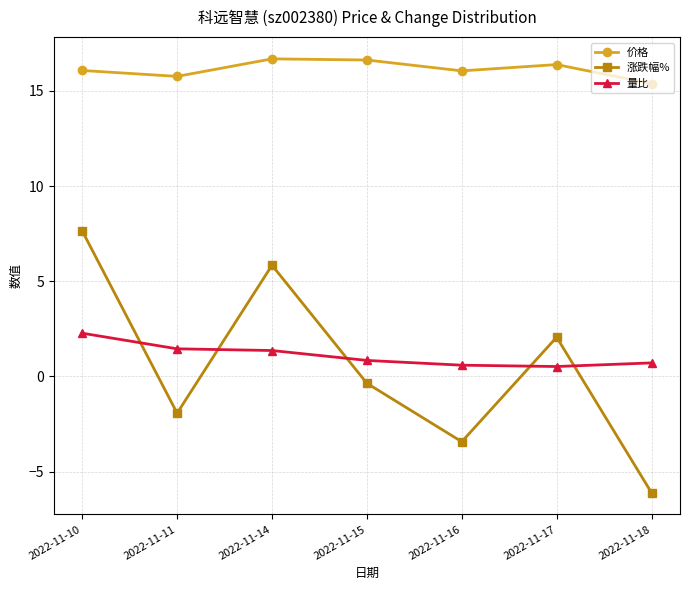

True or false: 量比 and 价格 cross at least once.

False